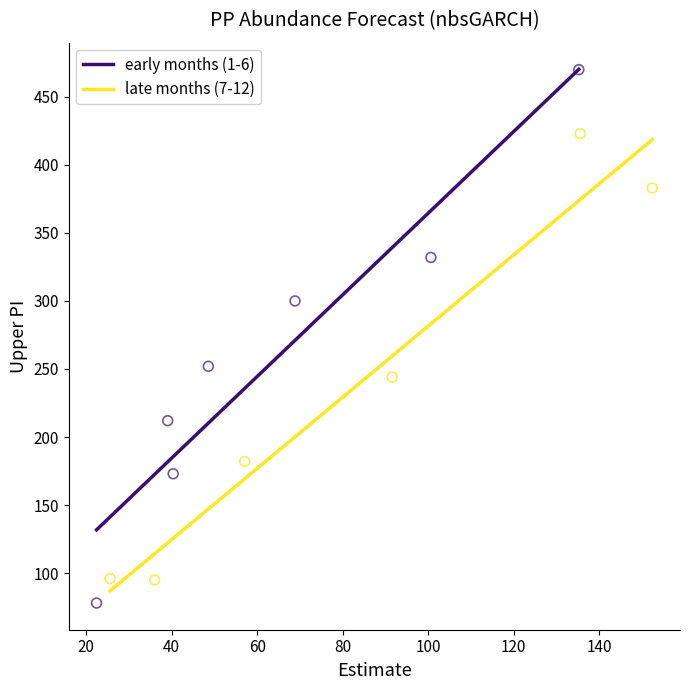

Which series has the widest spread of Y values?

early months (1-6)